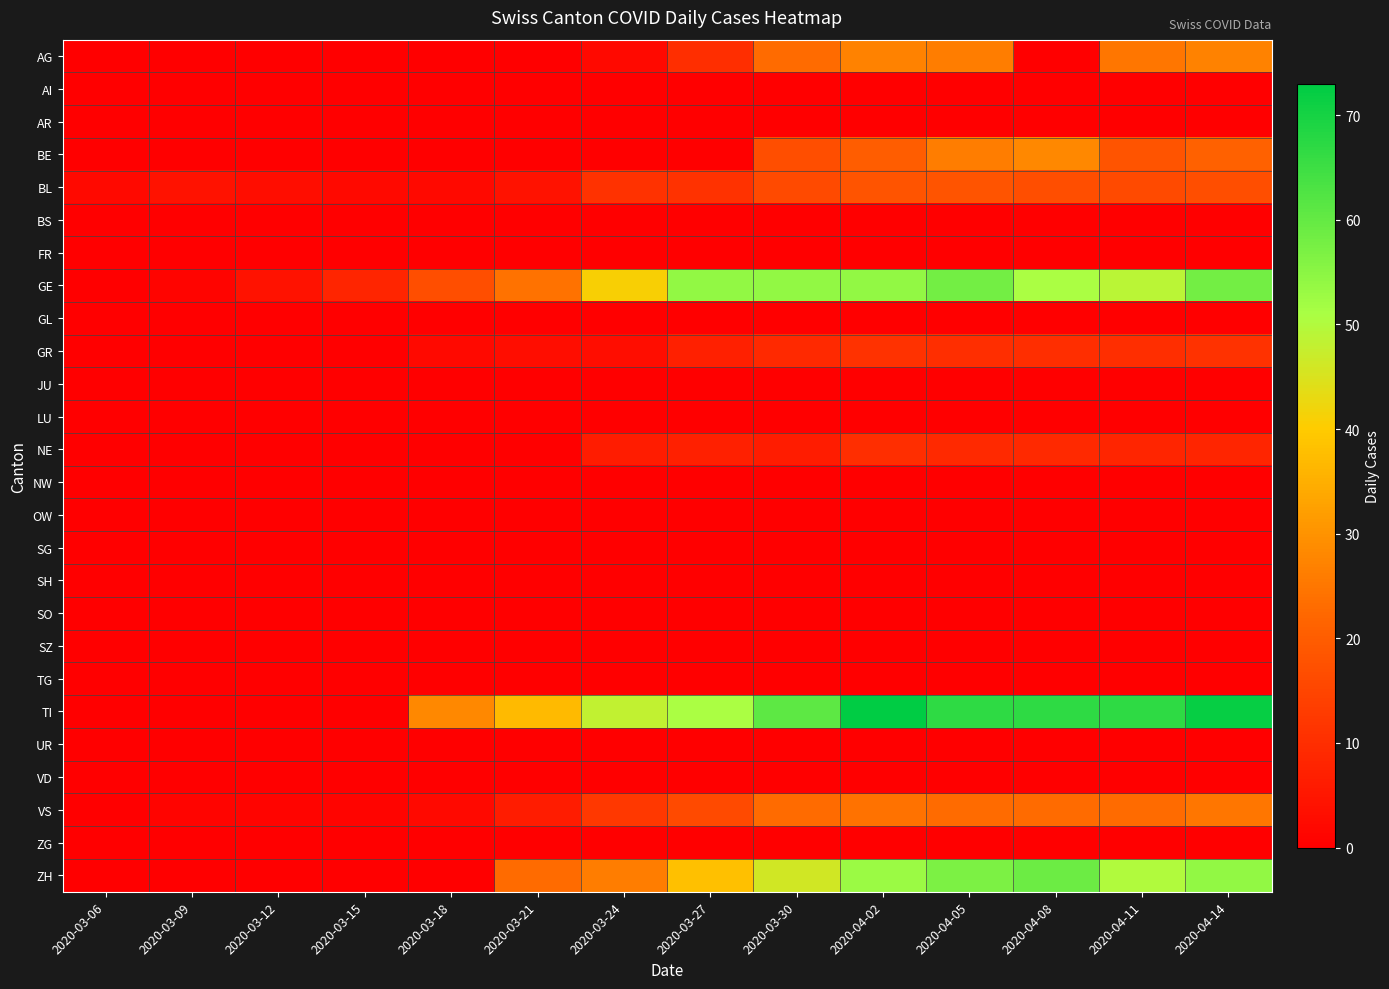

Reading right to left, transcribe all the data shown in this chart.

AG: 2020-04-14=27	2020-04-11=25	2020-04-08=0	2020-04-05=26	2020-04-02=27	2020-03-30=23	2020-03-27=10	2020-03-24=2	2020-03-21=0	2020-03-18=0	2020-03-15=0	2020-03-12=0	2020-03-09=0	2020-03-06=0
AI: 2020-04-14=0	2020-04-11=0	2020-04-08=0	2020-04-05=0	2020-04-02=0	2020-03-30=0	2020-03-27=0	2020-03-24=0	2020-03-21=0	2020-03-18=0	2020-03-15=0	2020-03-12=0	2020-03-09=0	2020-03-06=0
AR: 2020-04-14=0	2020-04-11=0	2020-04-08=0	2020-04-05=0	2020-04-02=0	2020-03-30=0	2020-03-27=0	2020-03-24=0	2020-03-21=0	2020-03-18=0	2020-03-15=0	2020-03-12=0	2020-03-09=0	2020-03-06=0
BE: 2020-04-14=21	2020-04-11=18	2020-04-08=28	2020-04-05=26	2020-04-02=20	2020-03-30=17	2020-03-27=0	2020-03-24=0	2020-03-21=0	2020-03-18=0	2020-03-15=0	2020-03-12=0	2020-03-09=0	2020-03-06=0
BL: 2020-04-14=17	2020-04-11=16	2020-04-08=17	2020-04-05=18	2020-04-02=18	2020-03-30=16	2020-03-27=11	2020-03-24=11	2020-03-21=4	2020-03-18=2	2020-03-15=2	2020-03-12=3	2020-03-09=4	2020-03-06=2
BS: 2020-04-14=0	2020-04-11=0	2020-04-08=0	2020-04-05=0	2020-04-02=0	2020-03-30=0	2020-03-27=0	2020-03-24=0	2020-03-21=0	2020-03-18=0	2020-03-15=0	2020-03-12=0	2020-03-09=0	2020-03-06=0
FR: 2020-04-14=0	2020-04-11=0	2020-04-08=0	2020-04-05=0	2020-04-02=0	2020-03-30=0	2020-03-27=0	2020-03-24=0	2020-03-21=0	2020-03-18=0	2020-03-15=0	2020-03-12=0	2020-03-09=0	2020-03-06=0
GE: 2020-04-14=58	2020-04-11=49	2020-04-08=51	2020-04-05=58	2020-04-02=54	2020-03-30=54	2020-03-27=54	2020-03-24=41	2020-03-21=24	2020-03-18=17	2020-03-15=8	2020-03-12=4	2020-03-09=1	2020-03-06=0
GL: 2020-04-14=0	2020-04-11=0	2020-04-08=0	2020-04-05=0	2020-04-02=0	2020-03-30=0	2020-03-27=0	2020-03-24=0	2020-03-21=0	2020-03-18=0	2020-03-15=0	2020-03-12=0	2020-03-09=0	2020-03-06=0
GR: 2020-04-14=11	2020-04-11=10	2020-04-08=10	2020-04-05=10	2020-04-02=11	2020-03-30=9	2020-03-27=7	2020-03-24=3	2020-03-21=3	2020-03-18=2	2020-03-15=0	2020-03-12=0	2020-03-09=0	2020-03-06=0
JU: 2020-04-14=0	2020-04-11=0	2020-04-08=0	2020-04-05=0	2020-04-02=0	2020-03-30=0	2020-03-27=0	2020-03-24=0	2020-03-21=0	2020-03-18=0	2020-03-15=0	2020-03-12=0	2020-03-09=0	2020-03-06=0
LU: 2020-04-14=0	2020-04-11=0	2020-04-08=0	2020-04-05=0	2020-04-02=0	2020-03-30=0	2020-03-27=0	2020-03-24=0	2020-03-21=0	2020-03-18=0	2020-03-15=0	2020-03-12=0	2020-03-09=0	2020-03-06=0
NE: 2020-04-14=8	2020-04-11=8	2020-04-08=9	2020-04-05=9	2020-04-02=10	2020-03-30=6	2020-03-27=7	2020-03-24=6	2020-03-21=0	2020-03-18=0	2020-03-15=0	2020-03-12=0	2020-03-09=0	2020-03-06=0
NW: 2020-04-14=0	2020-04-11=0	2020-04-08=0	2020-04-05=0	2020-04-02=0	2020-03-30=0	2020-03-27=0	2020-03-24=0	2020-03-21=0	2020-03-18=0	2020-03-15=0	2020-03-12=0	2020-03-09=0	2020-03-06=0
OW: 2020-04-14=0	2020-04-11=0	2020-04-08=0	2020-04-05=0	2020-04-02=0	2020-03-30=0	2020-03-27=0	2020-03-24=0	2020-03-21=0	2020-03-18=0	2020-03-15=0	2020-03-12=0	2020-03-09=0	2020-03-06=0
SG: 2020-04-14=0	2020-04-11=0	2020-04-08=0	2020-04-05=0	2020-04-02=0	2020-03-30=0	2020-03-27=0	2020-03-24=0	2020-03-21=0	2020-03-18=0	2020-03-15=0	2020-03-12=0	2020-03-09=0	2020-03-06=0
SH: 2020-04-14=0	2020-04-11=0	2020-04-08=0	2020-04-05=0	2020-04-02=0	2020-03-30=0	2020-03-27=0	2020-03-24=0	2020-03-21=0	2020-03-18=0	2020-03-15=0	2020-03-12=0	2020-03-09=0	2020-03-06=0
SO: 2020-04-14=0	2020-04-11=0	2020-04-08=0	2020-04-05=0	2020-04-02=0	2020-03-30=0	2020-03-27=0	2020-03-24=0	2020-03-21=0	2020-03-18=0	2020-03-15=0	2020-03-12=0	2020-03-09=0	2020-03-06=0
SZ: 2020-04-14=0	2020-04-11=0	2020-04-08=0	2020-04-05=0	2020-04-02=0	2020-03-30=0	2020-03-27=0	2020-03-24=0	2020-03-21=0	2020-03-18=0	2020-03-15=0	2020-03-12=0	2020-03-09=0	2020-03-06=0
TG: 2020-04-14=0	2020-04-11=0	2020-04-08=0	2020-04-05=0	2020-04-02=0	2020-03-30=0	2020-03-27=0	2020-03-24=0	2020-03-21=0	2020-03-18=0	2020-03-15=0	2020-03-12=0	2020-03-09=0	2020-03-06=0
TI: 2020-04-14=72	2020-04-11=67	2020-04-08=67	2020-04-05=67	2020-04-02=73	2020-03-30=61	2020-03-27=51	2020-03-24=48	2020-03-21=37	2020-03-18=28	2020-03-15=0	2020-03-12=0	2020-03-09=0	2020-03-06=0
UR: 2020-04-14=0	2020-04-11=0	2020-04-08=0	2020-04-05=0	2020-04-02=0	2020-03-30=0	2020-03-27=0	2020-03-24=0	2020-03-21=0	2020-03-18=0	2020-03-15=0	2020-03-12=0	2020-03-09=0	2020-03-06=0
VD: 2020-04-14=0	2020-04-11=0	2020-04-08=0	2020-04-05=0	2020-04-02=0	2020-03-30=0	2020-03-27=0	2020-03-24=0	2020-03-21=0	2020-03-18=0	2020-03-15=0	2020-03-12=0	2020-03-09=0	2020-03-06=0
VS: 2020-04-14=25	2020-04-11=23	2020-04-08=23	2020-04-05=23	2020-04-02=24	2020-03-30=23	2020-03-27=16	2020-03-24=12	2020-03-21=6	2020-03-18=2	2020-03-15=1	2020-03-12=1	2020-03-09=1	2020-03-06=0
ZG: 2020-04-14=0	2020-04-11=0	2020-04-08=0	2020-04-05=0	2020-04-02=0	2020-03-30=0	2020-03-27=0	2020-03-24=0	2020-03-21=0	2020-03-18=0	2020-03-15=0	2020-03-12=0	2020-03-09=0	2020-03-06=0
ZH: 2020-04-14=54	2020-04-11=50	2020-04-08=59	2020-04-05=57	2020-04-02=53	2020-03-30=46	2020-03-27=38	2020-03-24=26	2020-03-21=23	2020-03-18=0	2020-03-15=0	2020-03-12=0	2020-03-09=0	2020-03-06=0